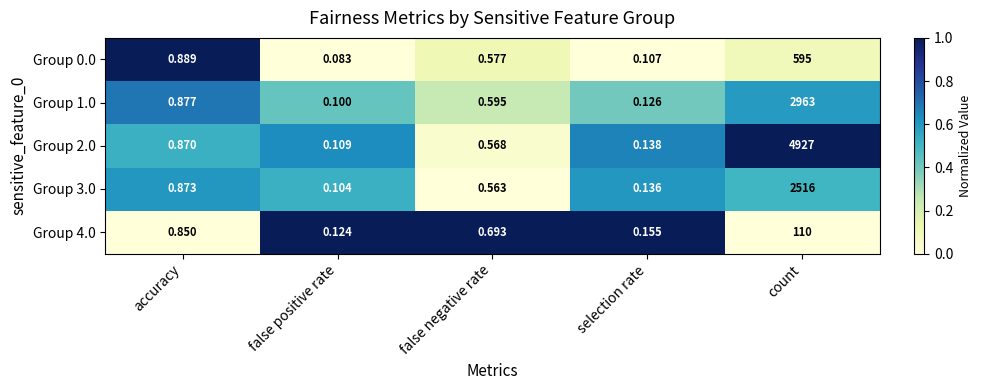

Rank the series at false negative rate from lowest to highest value.

Group 3.0, Group 2.0, Group 0.0, Group 1.0, Group 4.0